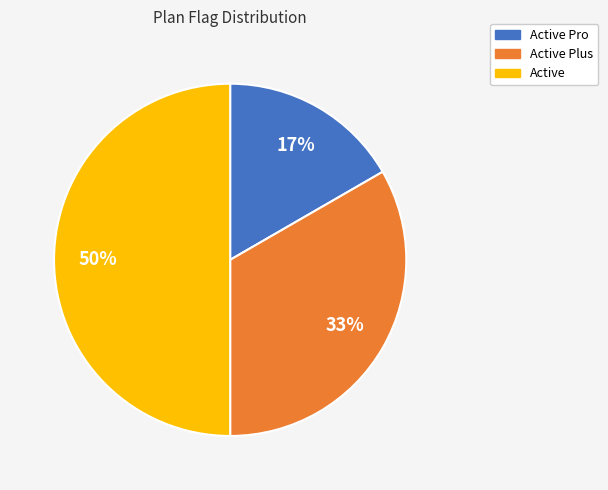

Count the number of slices in the pie.

3